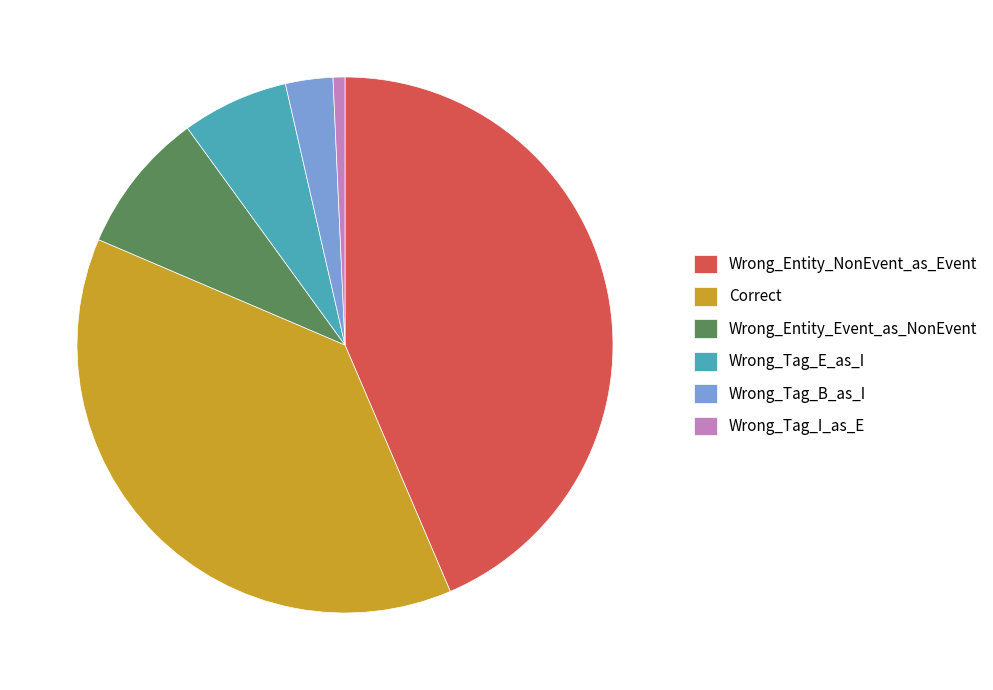

Which category has the biggest portion of the pie?

Wrong_Entity_NonEvent_as_Event